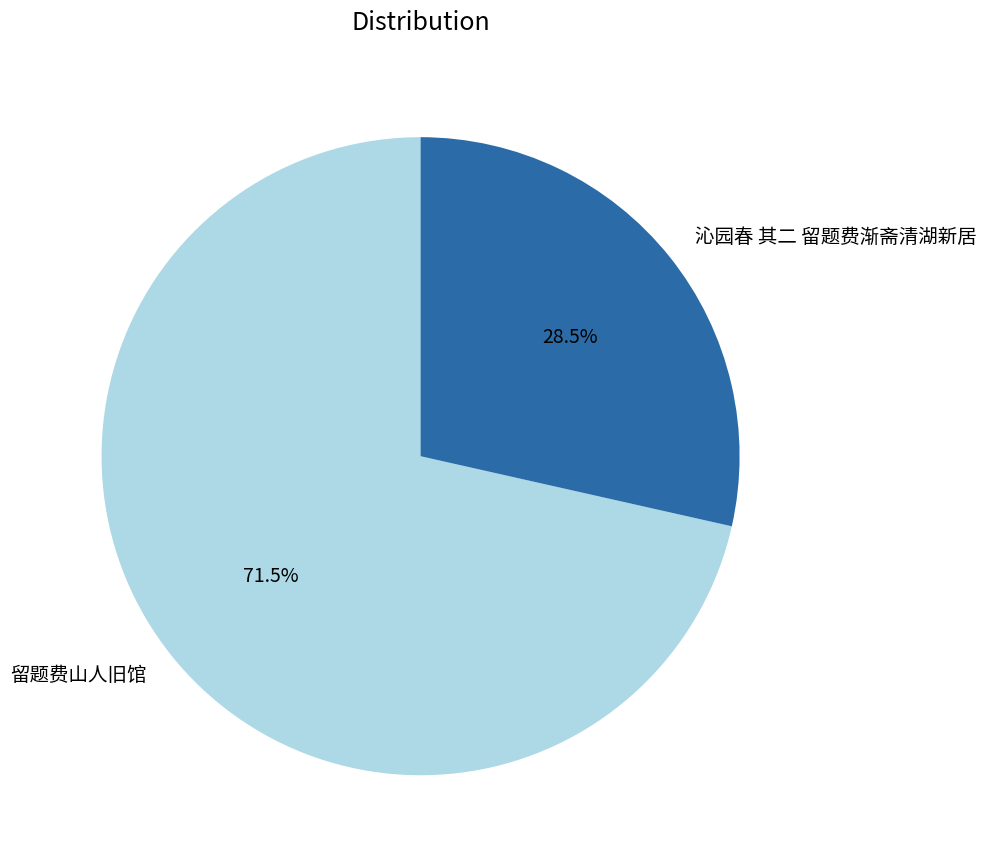

Which slice represents more than half of the pie?

留题费山人旧馆